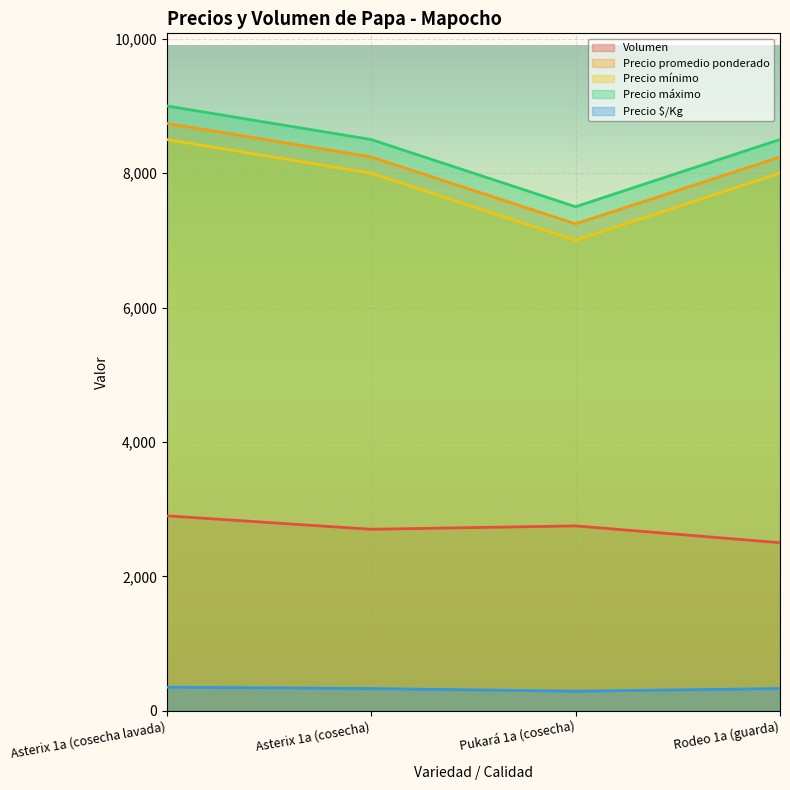

List the series in order of their peak value, highest first.

Precio máximo, Precio promedio ponderado, Precio mínimo, Volumen, Precio $/Kg